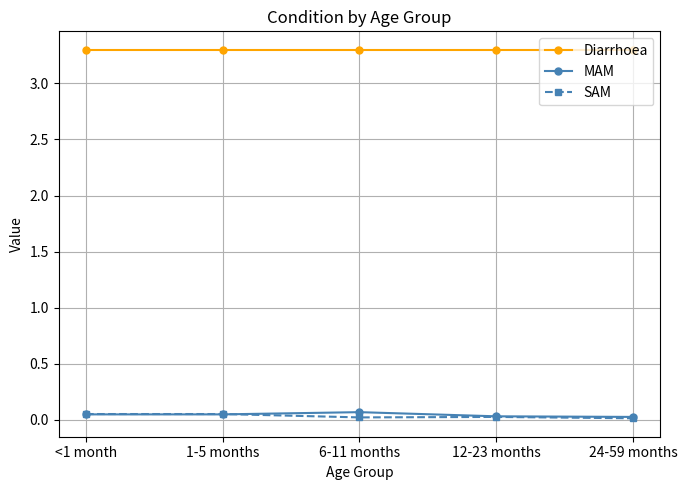

The value of SAM at 6-11 months is 0.0. True or false?

True